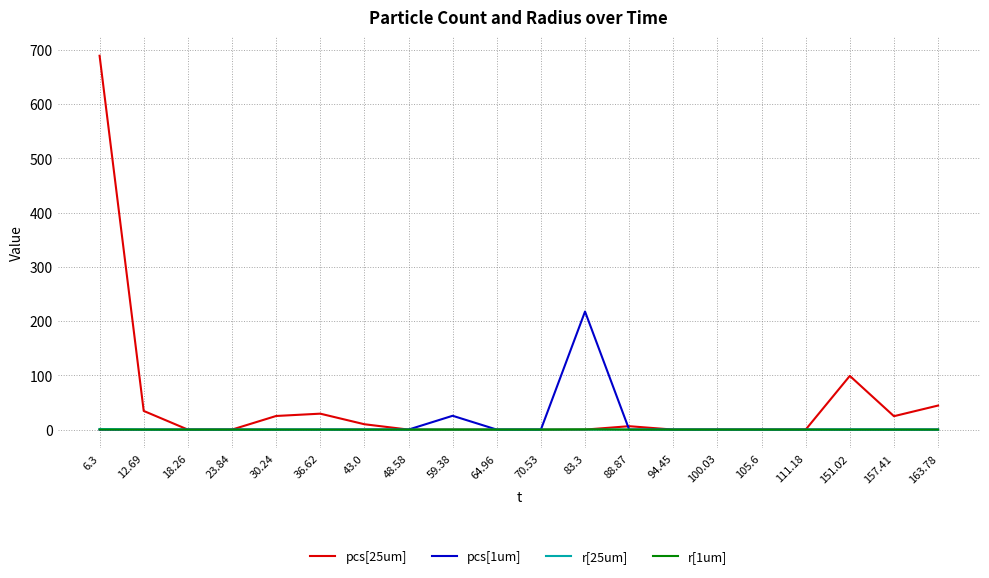

Which series has the largest total across all categories?

pcs[25um]